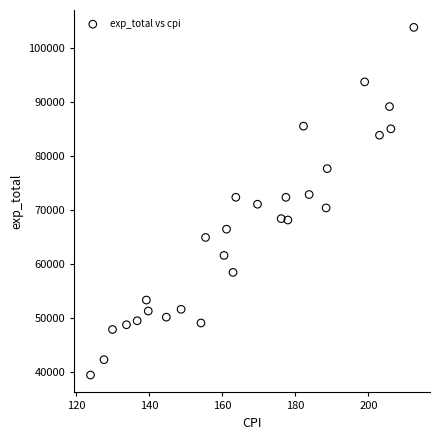

What is the range of X values (max minus min)?

88.6